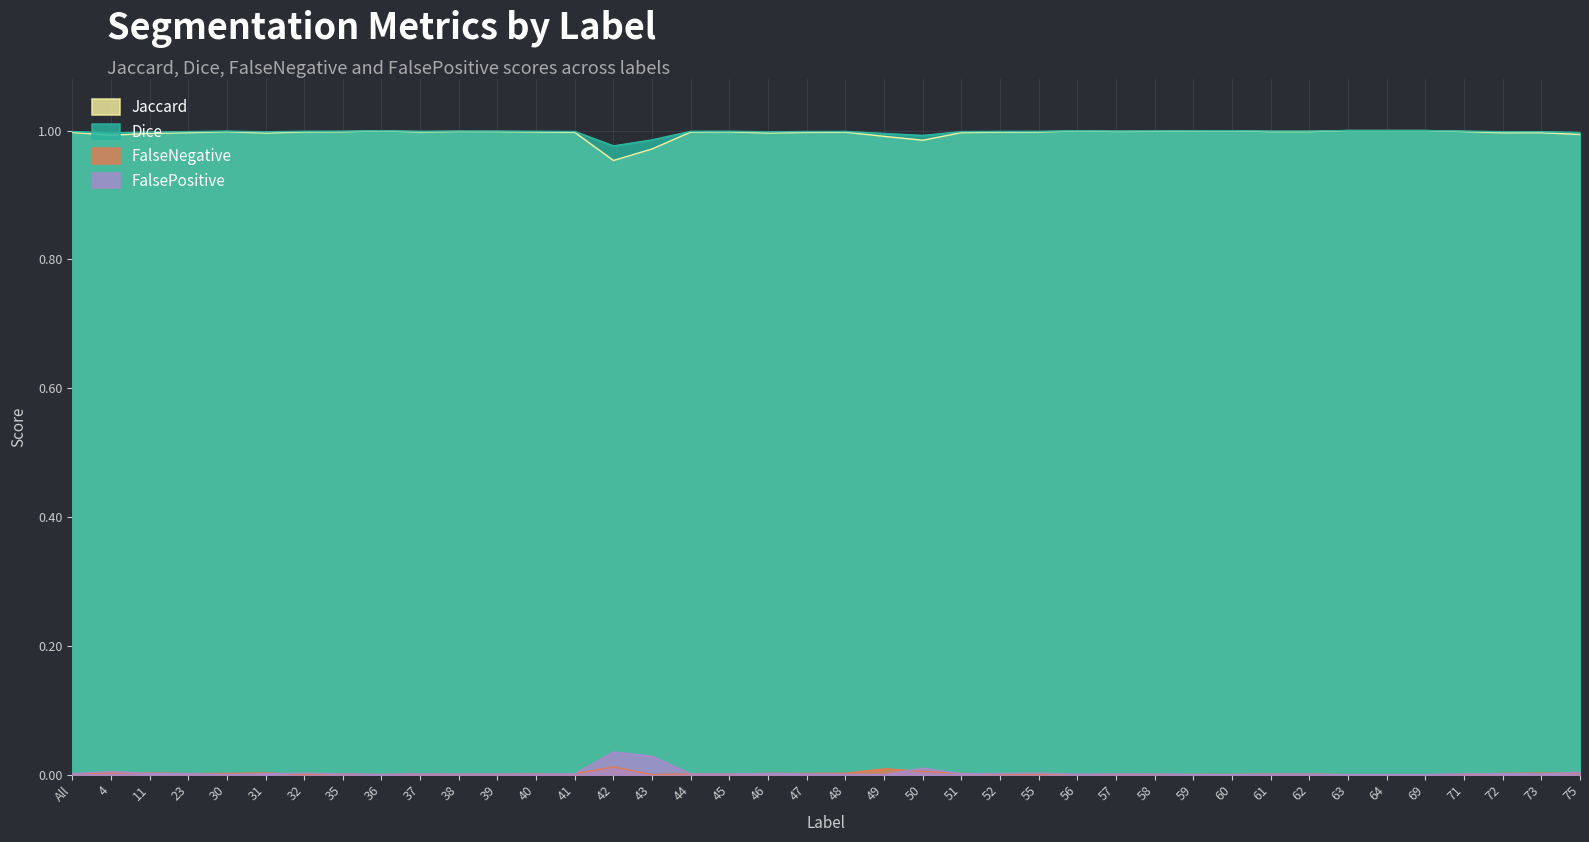

True or false: Jaccard and Dice intersect in this chart.

False